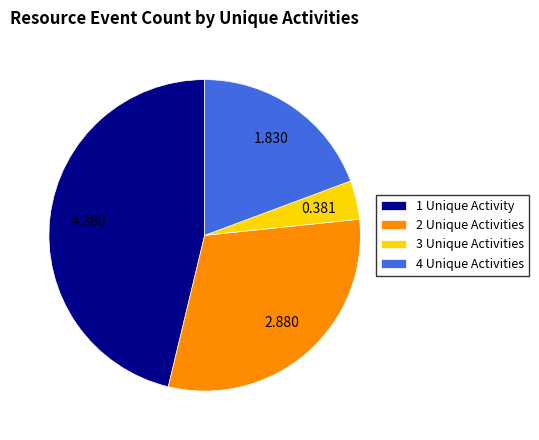

Do 4 Unique Activities and 1 Unique Activity together represent more than half of the pie?

Yes